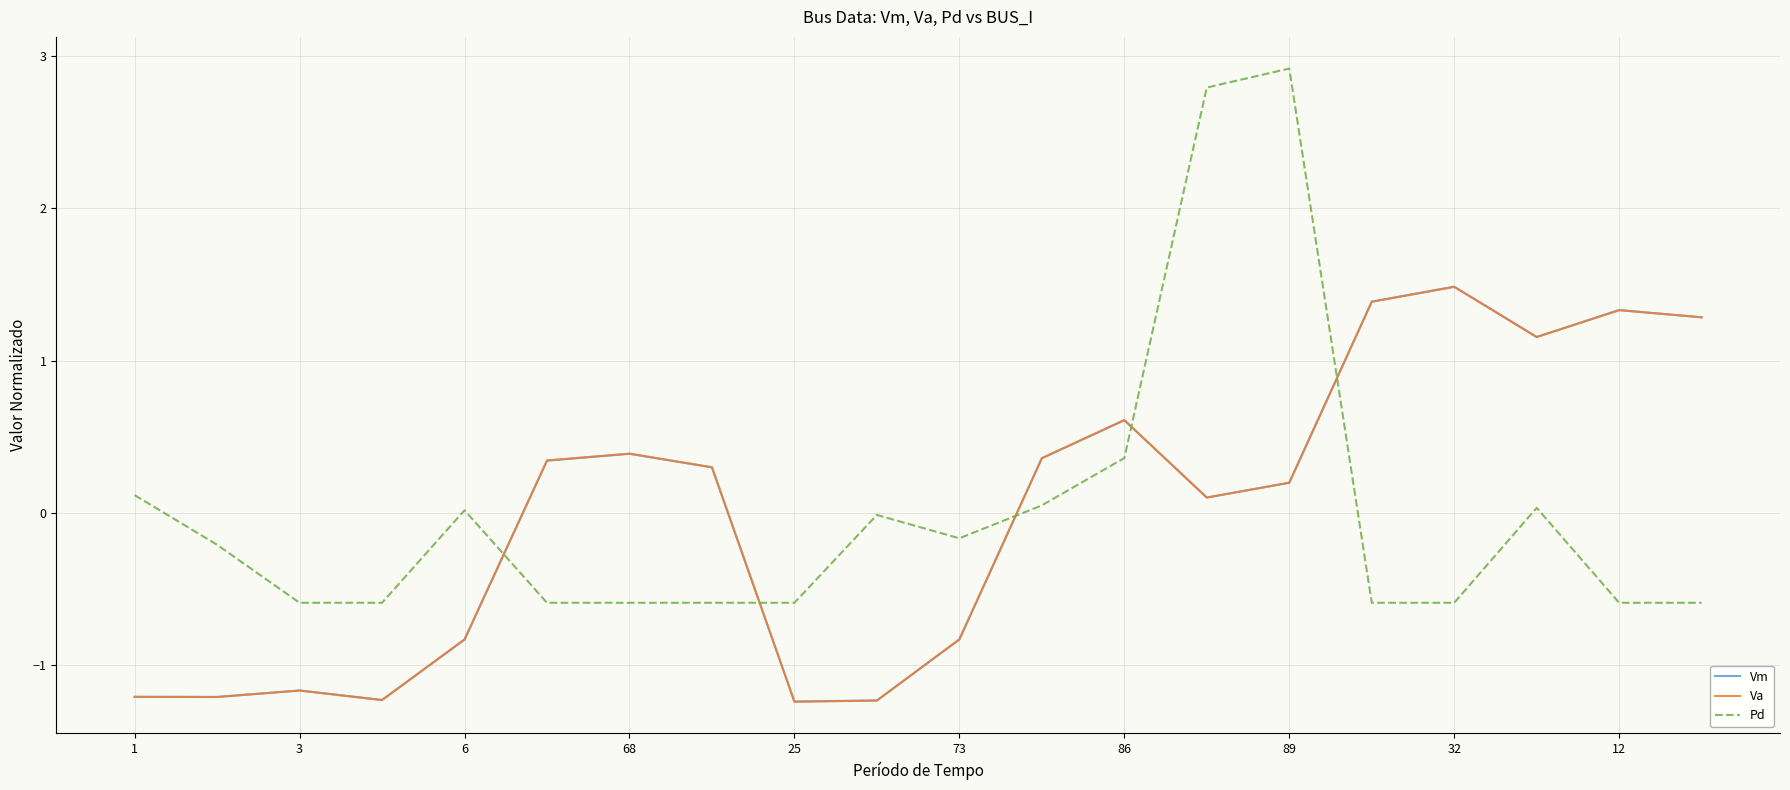

After their last crossing, which series has the higher values: Pd or Va?

Va